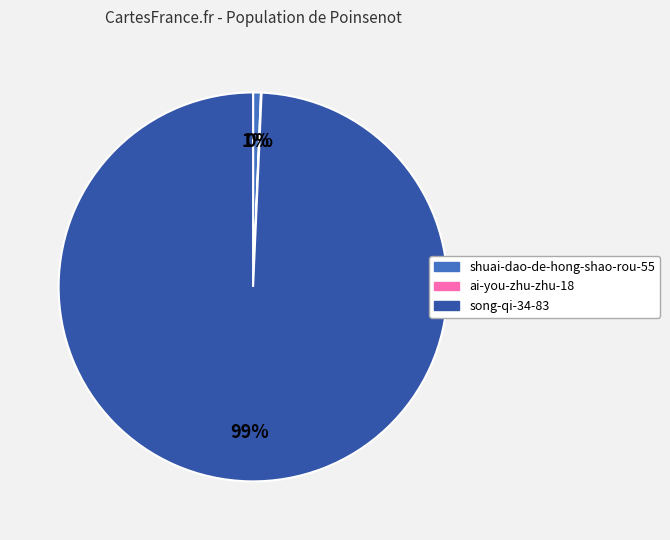

To the nearest percent, what percentage of the pie is shuai-dao-de-hong-shao-rou-55?

1%